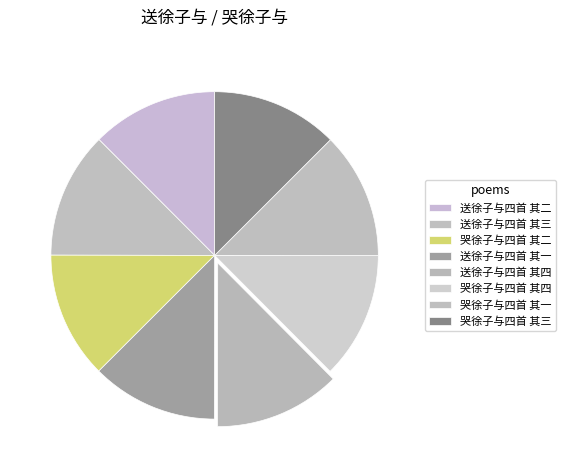

To the nearest percent, what is the combined percentage of 送徐子与四首 其四 and 送徐子与四首 其三?

25%